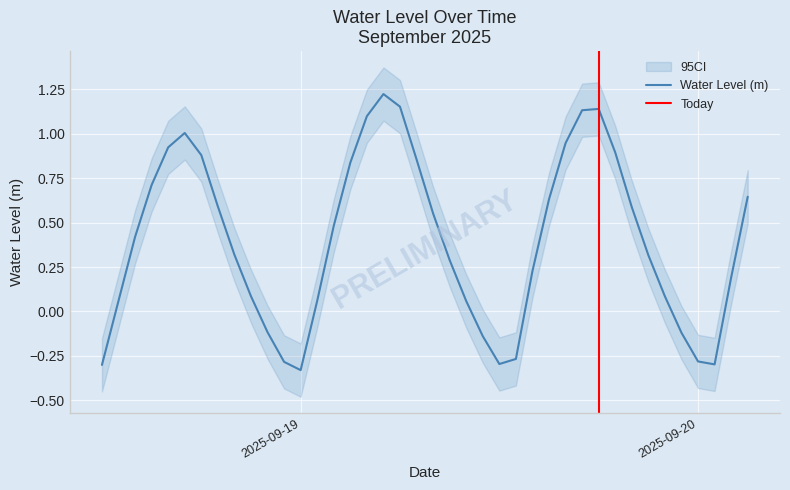

How many lines are shown in the chart?

1